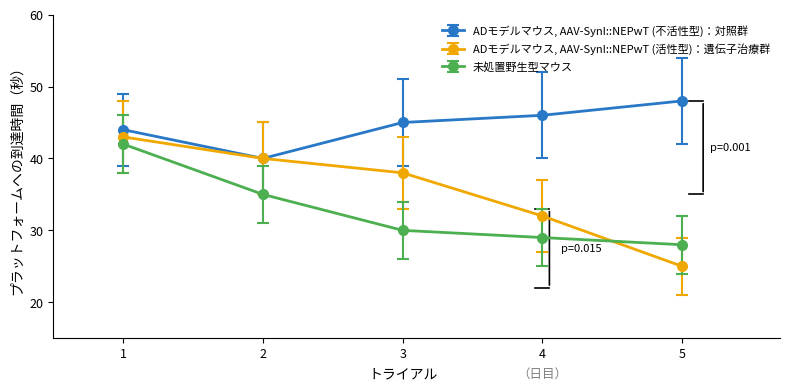

How many ADモデルマウス, AAV-SynI::NEPwT (不活性型)：対照群 values are between 44 and 46?

3